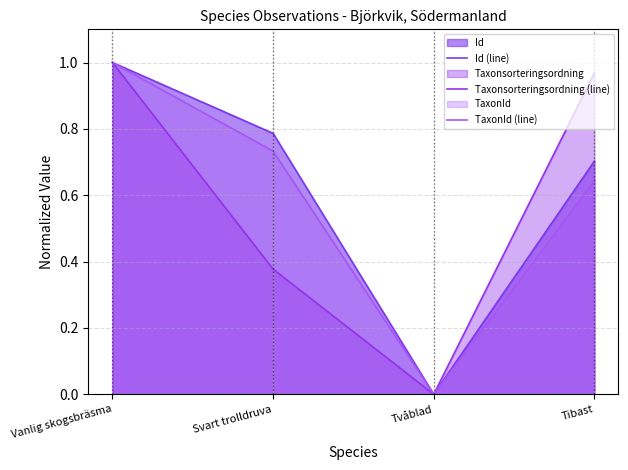

Is the value of TaxonId (line) at Tibast greater than the value of Taxonsorteringsordning (line) at Tvåblad?

Yes